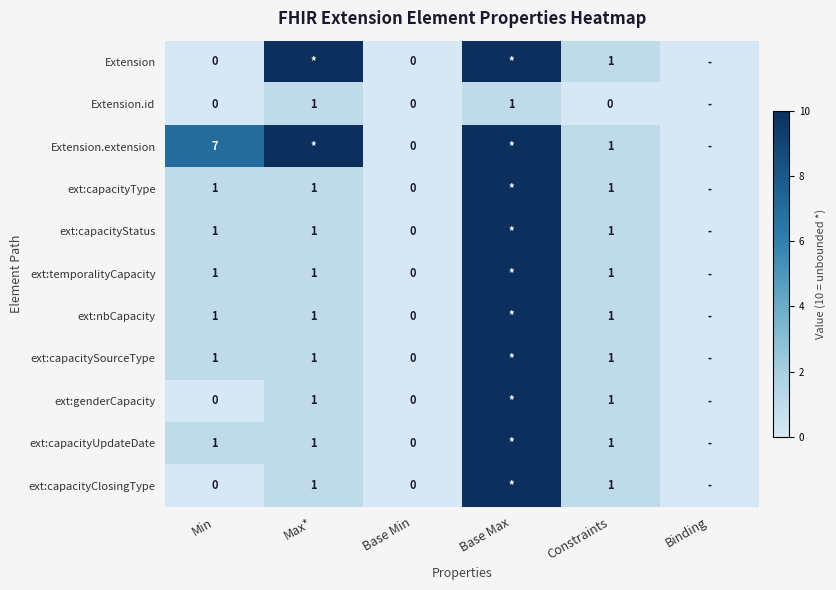

At which category is the sum across all series the highest?

Base Max